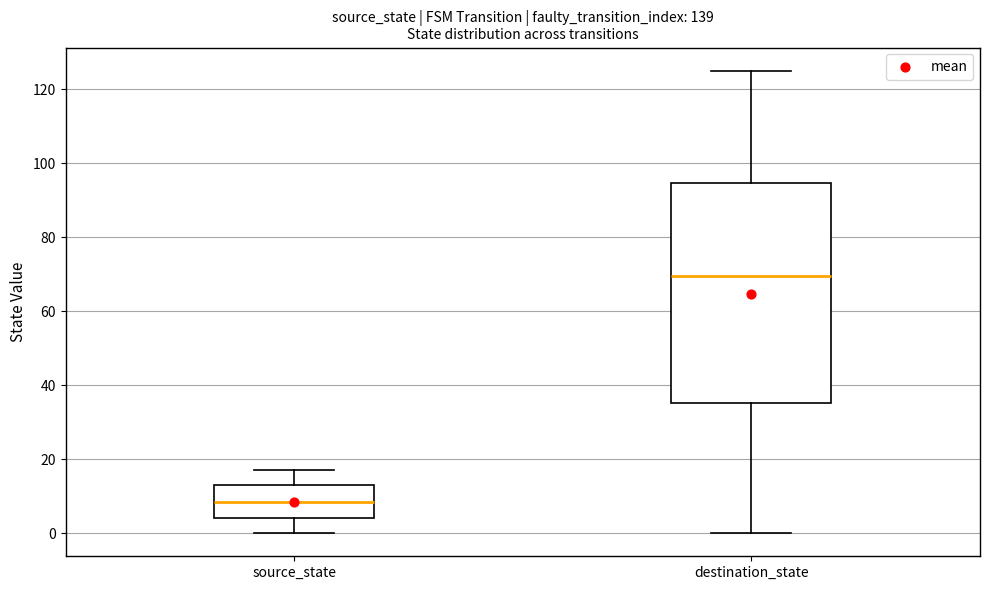

Where does the lower whisker of the box for destination_state end on the y-axis? The values are not printed on the chart, so give them approximately, as read against the axis.

0